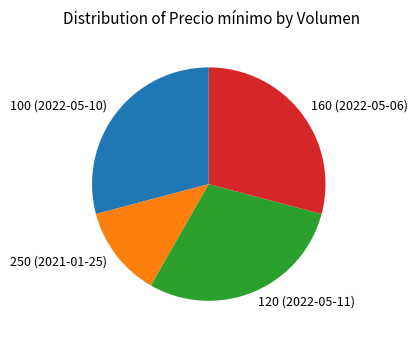

Which category has the smallest portion of the pie?

250 (2021-01-25)